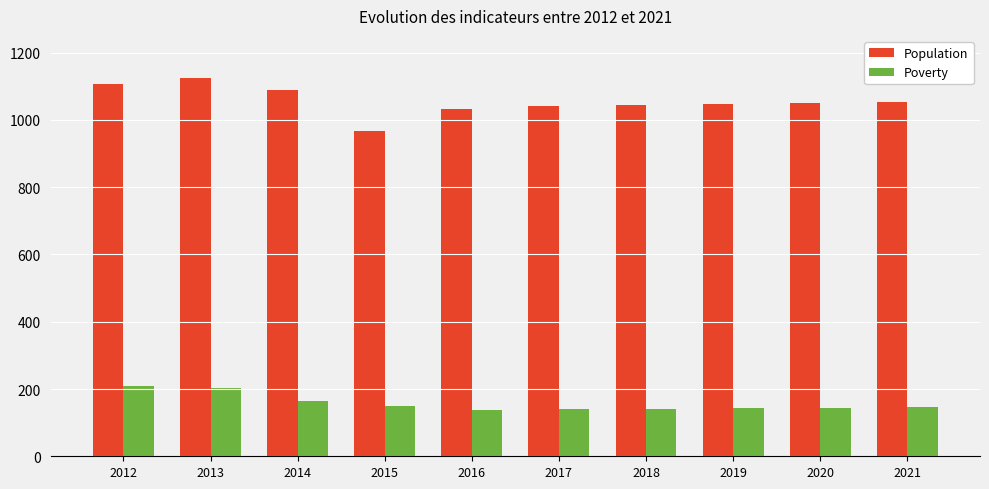

Are the bars grouped side by side (vs. stacked)?

Yes